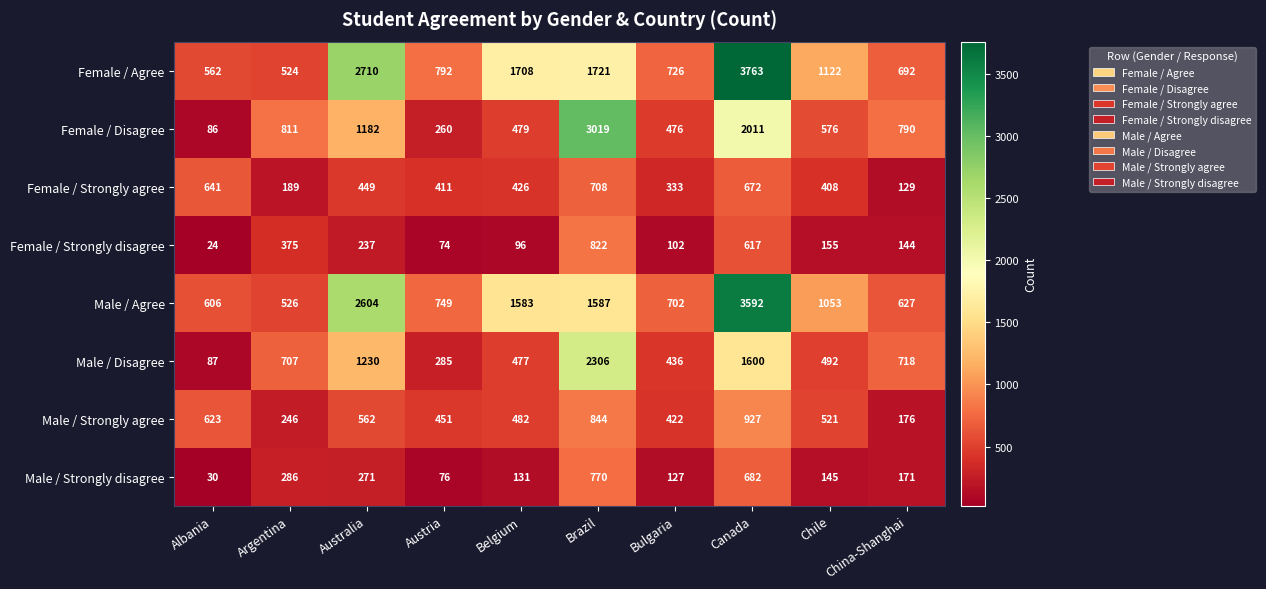

At how many categories does at least one series exceed 2441?

3